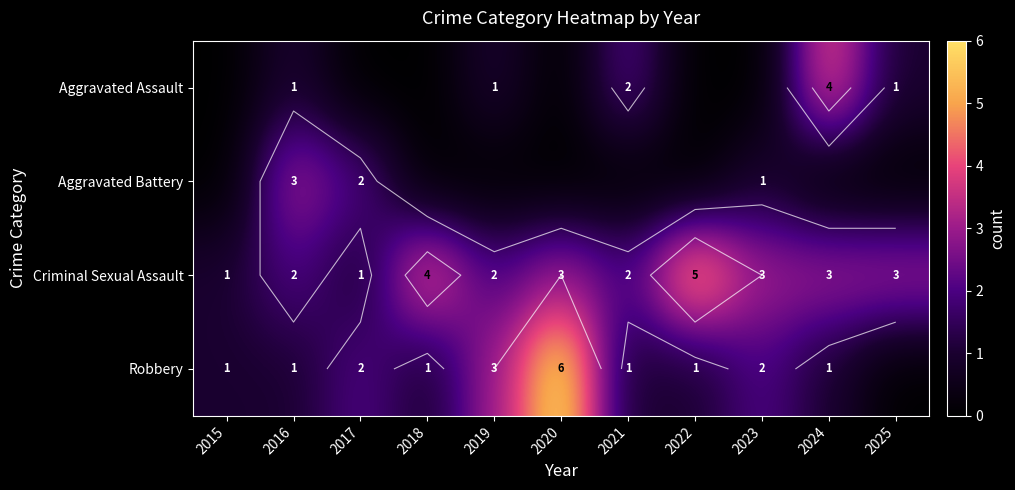

At 2024, list the series in order from largest to smallest.

Aggravated Assault, Criminal Sexual Assault, Robbery, Aggravated Battery